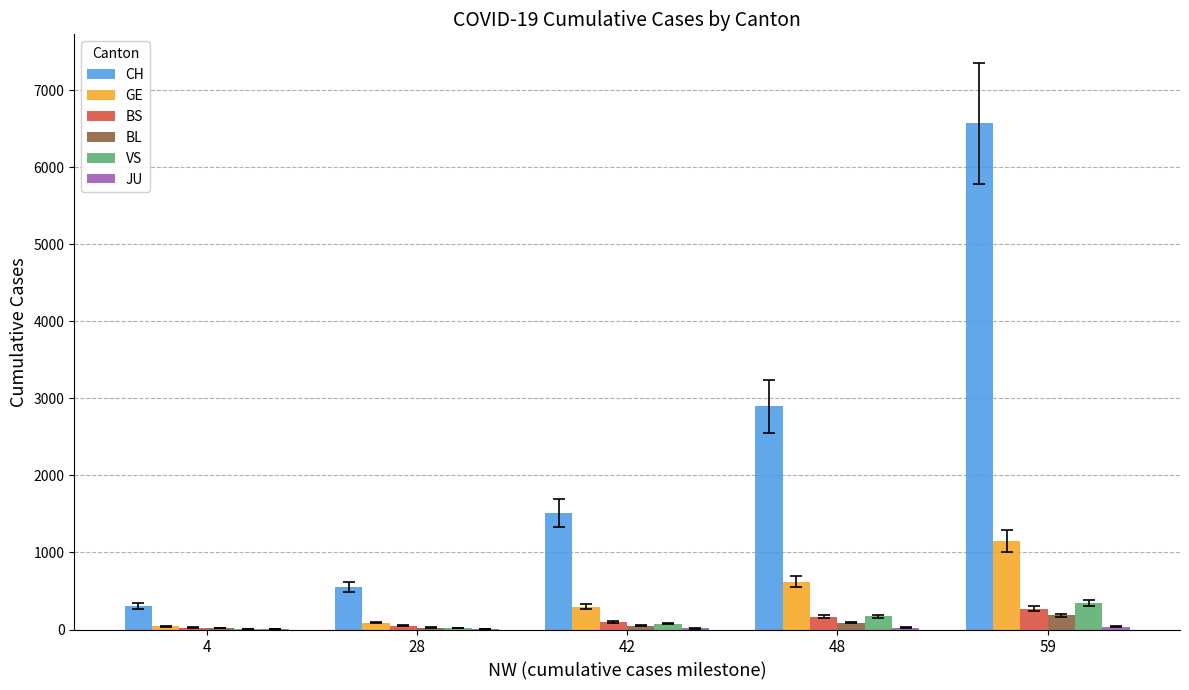

At which category is the sum across all series the highest?

59